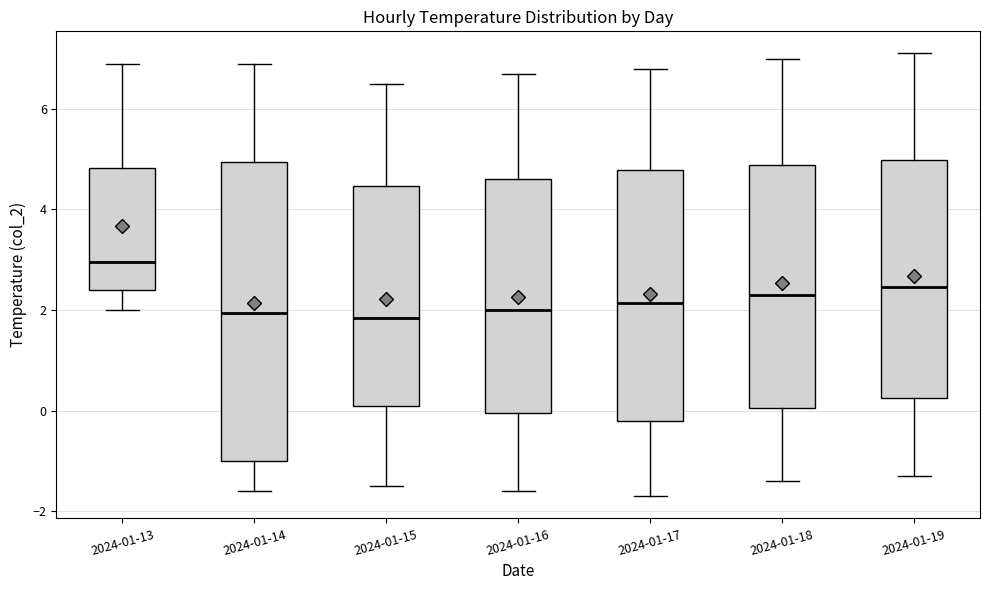

Reading left to right, transcribe this box plot: for each box, give where its median line is, the range the box spans, and where its two whiskers end, as read against the y-axis. The values are not printed on the chart, so give them approximately, as read against the axis.

2024-01-13: median 3.0, box 2.4 to 4.8, whiskers 2.0 to 7.0
2024-01-14: median 2.0, box -1.0 to 5.0, whiskers -1.6 to 7.0
2024-01-15: median 1.8, box 0.2 to 4.4, whiskers -1.4 to 6.6
2024-01-16: median 2.0, box 0.0 to 4.6, whiskers -1.6 to 6.8
2024-01-17: median 2.2, box -0.2 to 4.8, whiskers -1.6 to 6.8
2024-01-18: median 2.4, box 0.0 to 4.8, whiskers -1.4 to 7.0
2024-01-19: median 2.4, box 0.2 to 5.0, whiskers -1.2 to 7.2